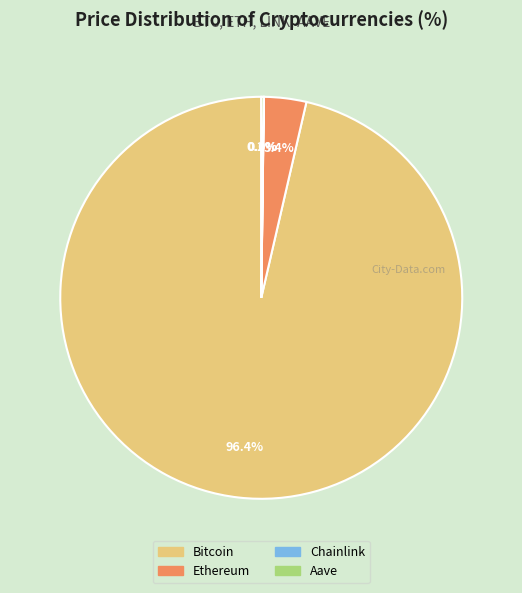

Is there any slice that represents more than half of the pie?

Yes